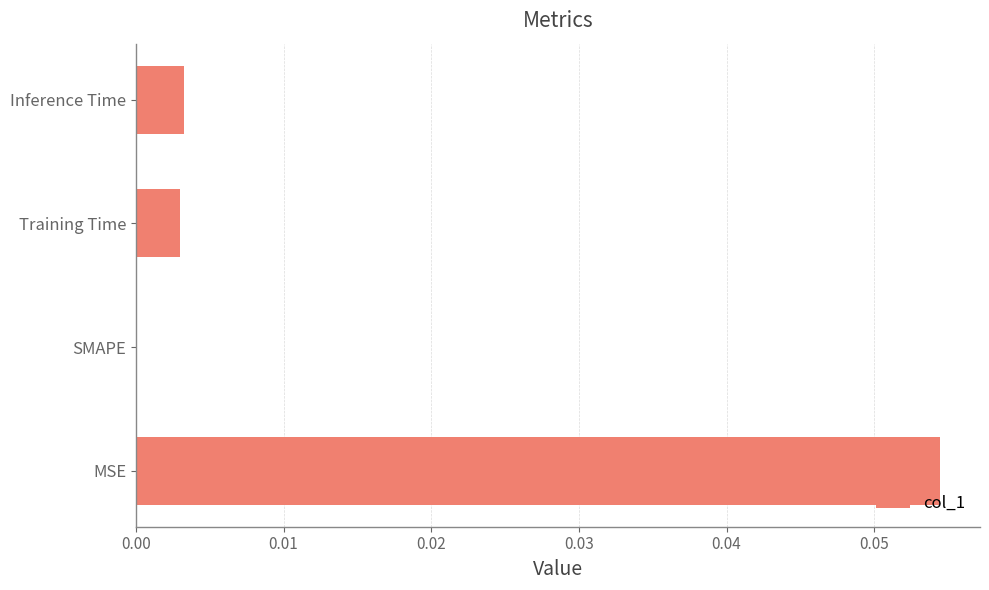

How many series are shown in this chart?

1